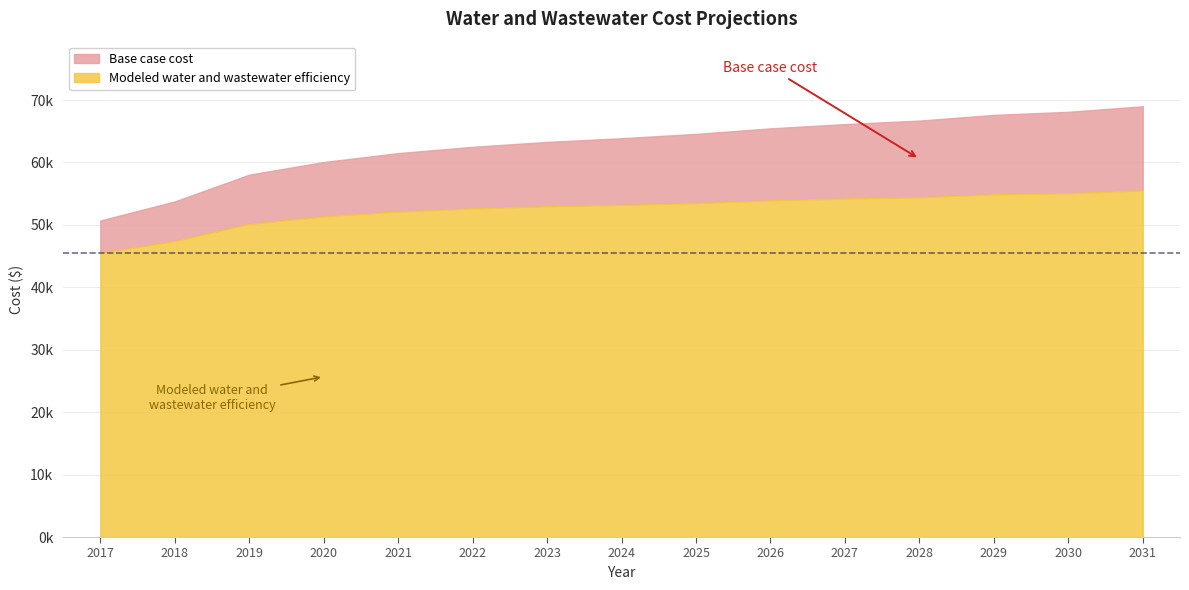

At which label does Base case cost first exceed 63886?

2024